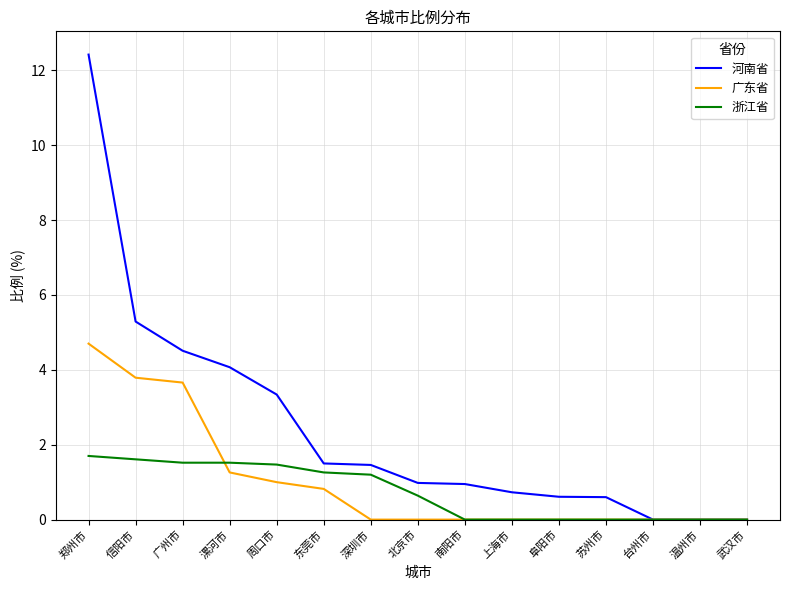

Rank the series by their average value, from lowest to highest.

浙江省, 广东省, 河南省